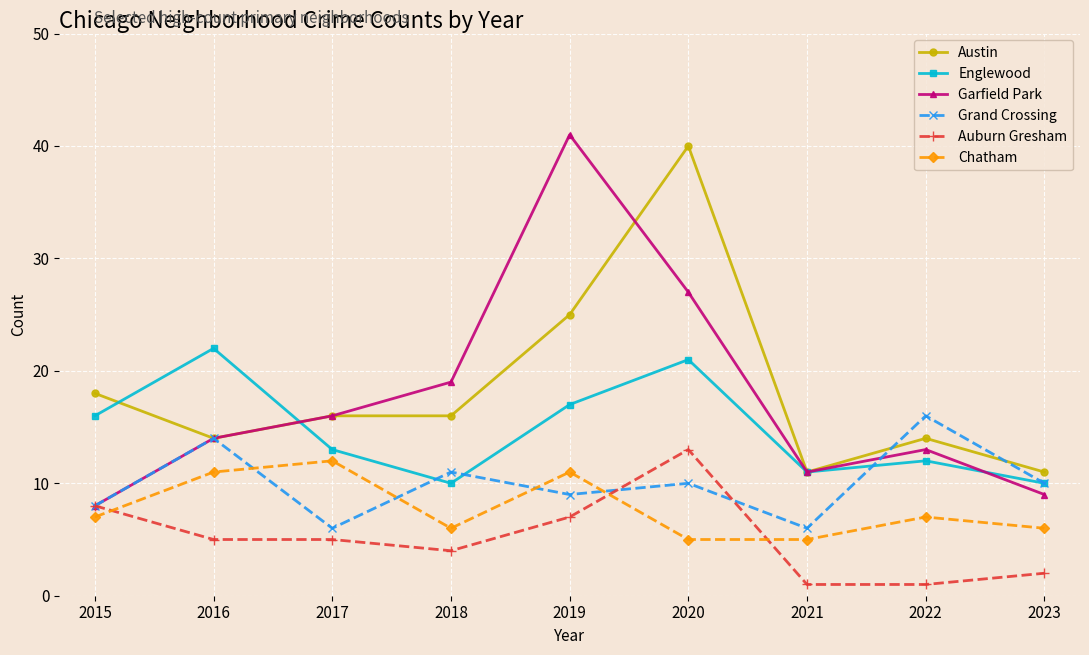

What is the value of the Englewood point at the 5th from the left?

17